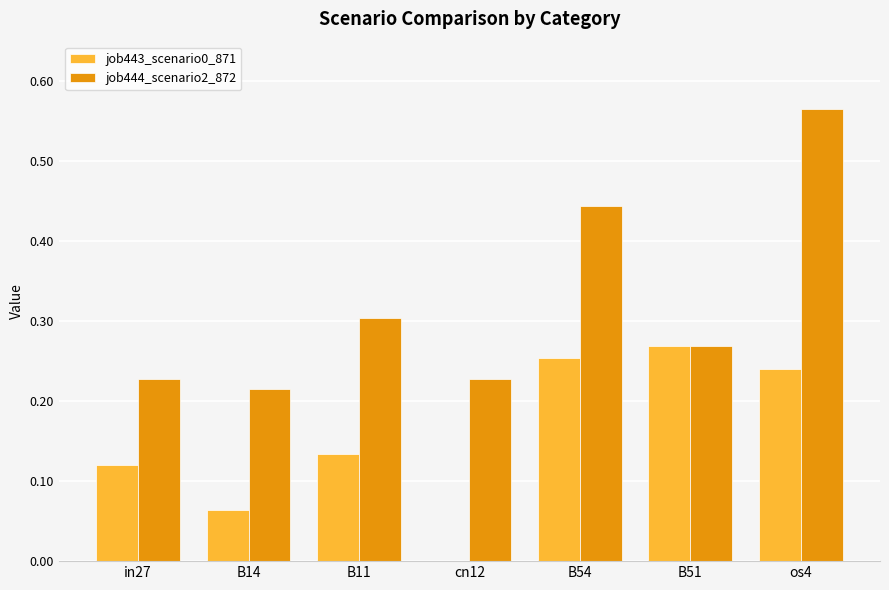

Which category has the highest value in the job443_scenario0_871 series?

B51